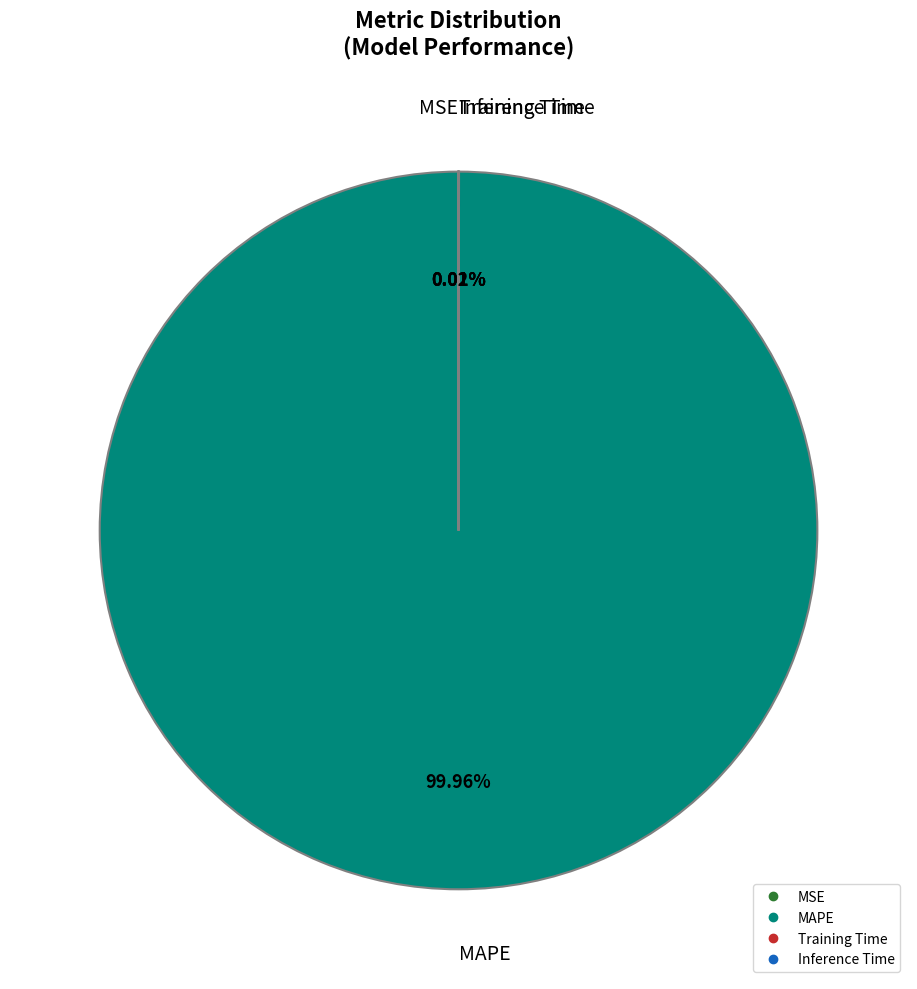

What is the largest slice in the pie chart?

MAPE